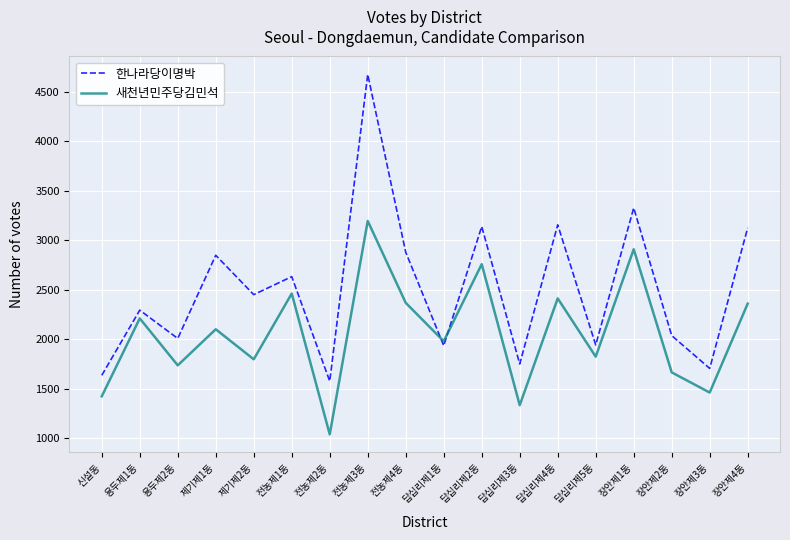

How many times do 한나라당이명박 and 새천년민주당김민석 cross each other?

2